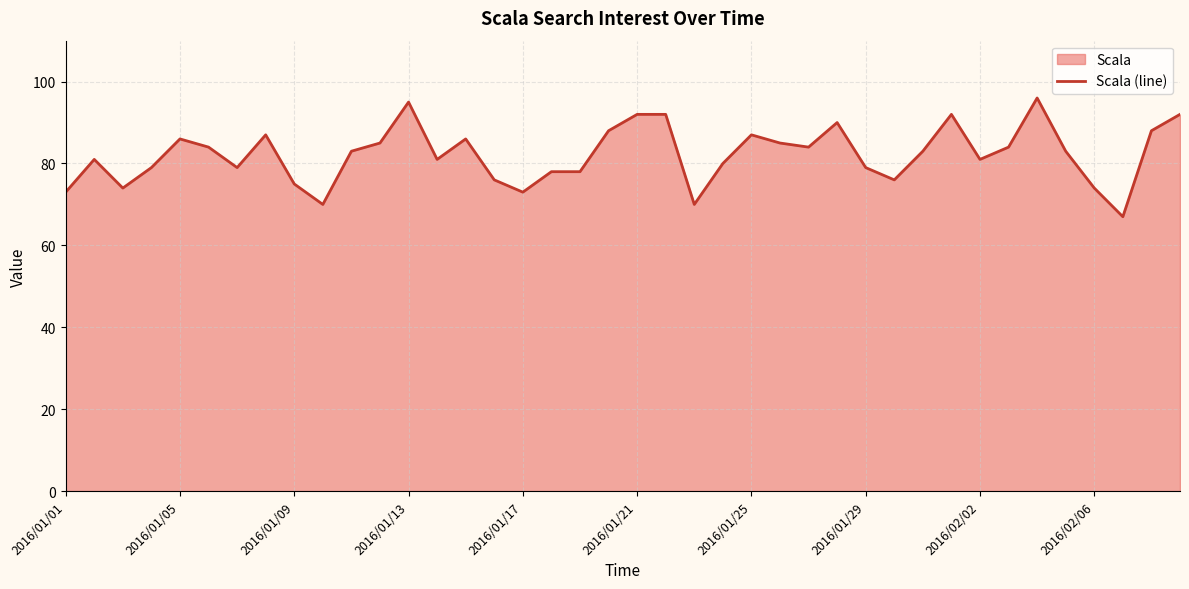

What is the change in value from 2016/01/25 to 2016/01/29?

-8